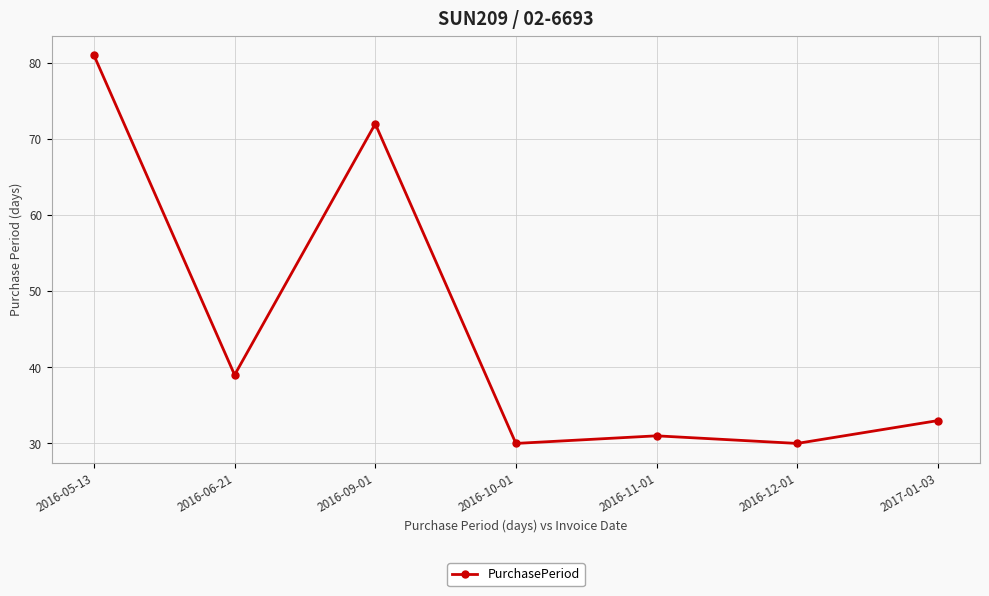

The value at 2016-11-01 is 31. True or false?

True